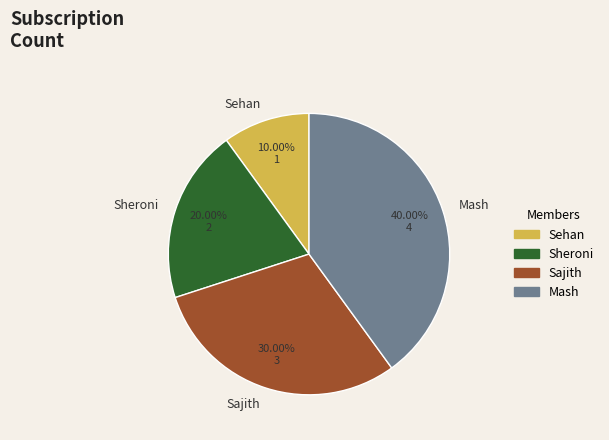

Is there a majority slice in this chart?

No